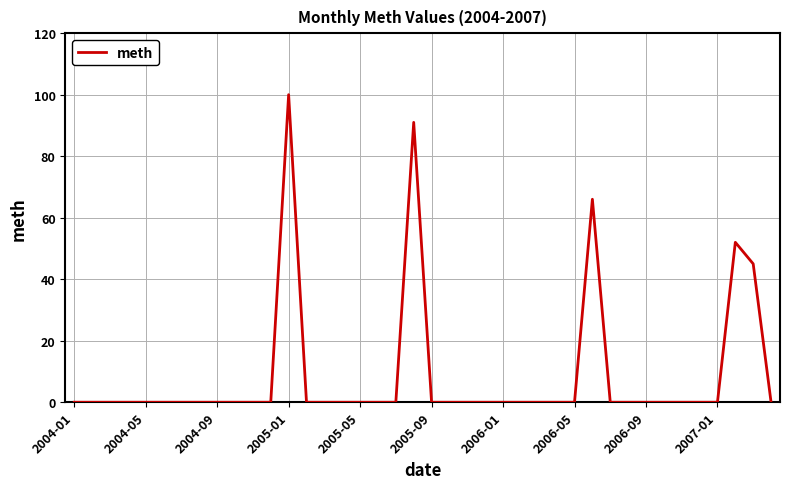

How many distinct data groups are displayed?

1